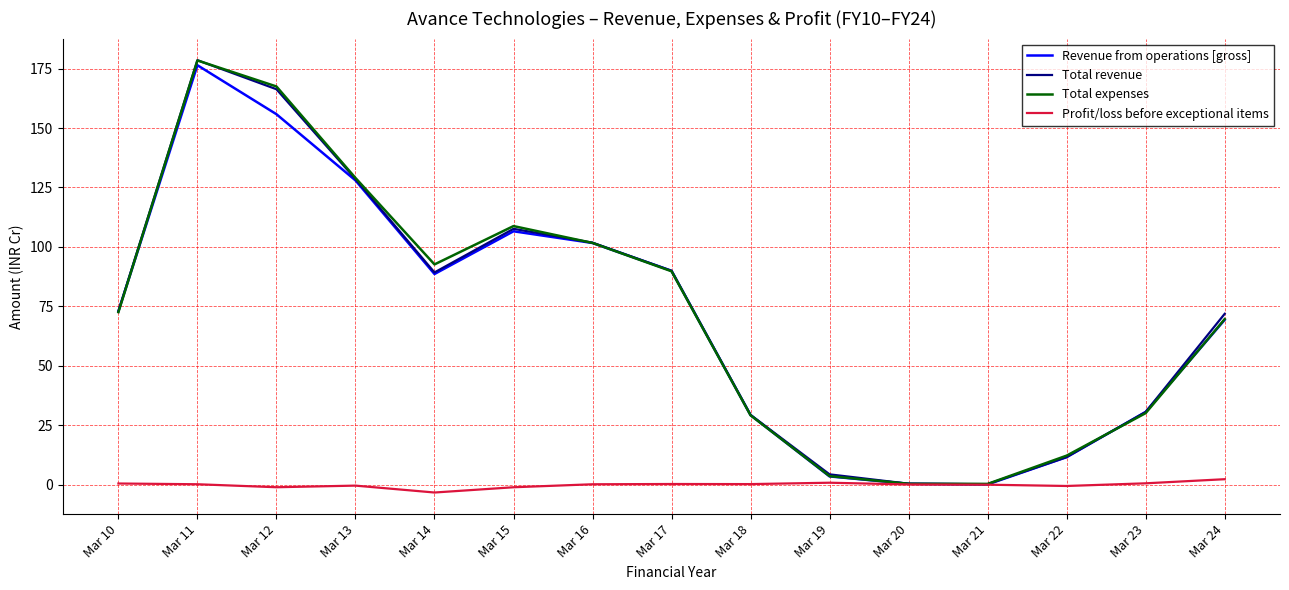

How many lines are shown in the chart?

4